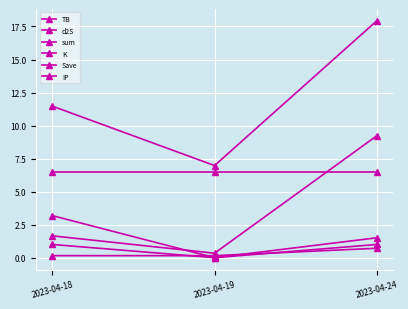

Is this an area chart (filled region under the line)?

No